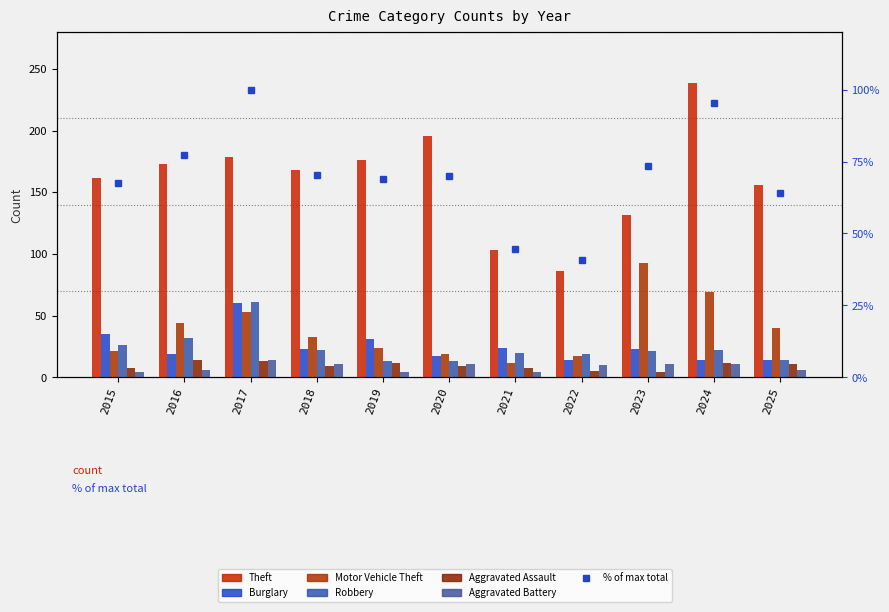

List the series in order of their peak value, lowest first.

Aggravated Assault, Aggravated Battery, Burglary, Robbery, Motor Vehicle Theft, Theft